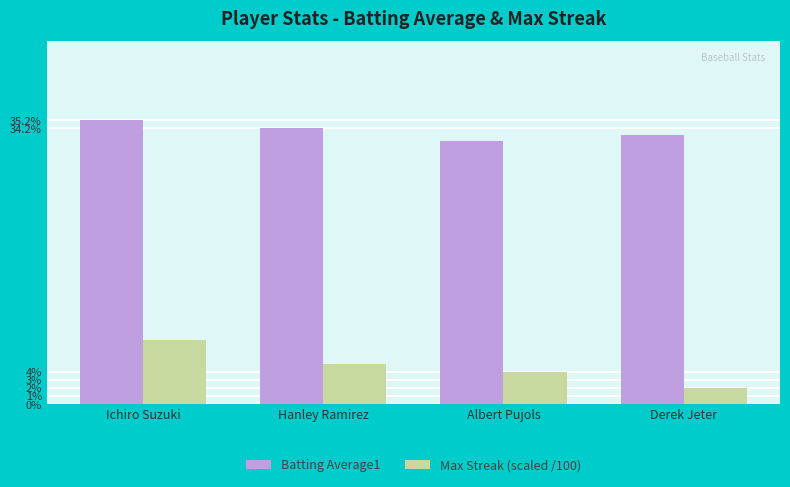

List the series in order of their overall mean, lowest first.

Max Streak (scaled /100), Batting Average1